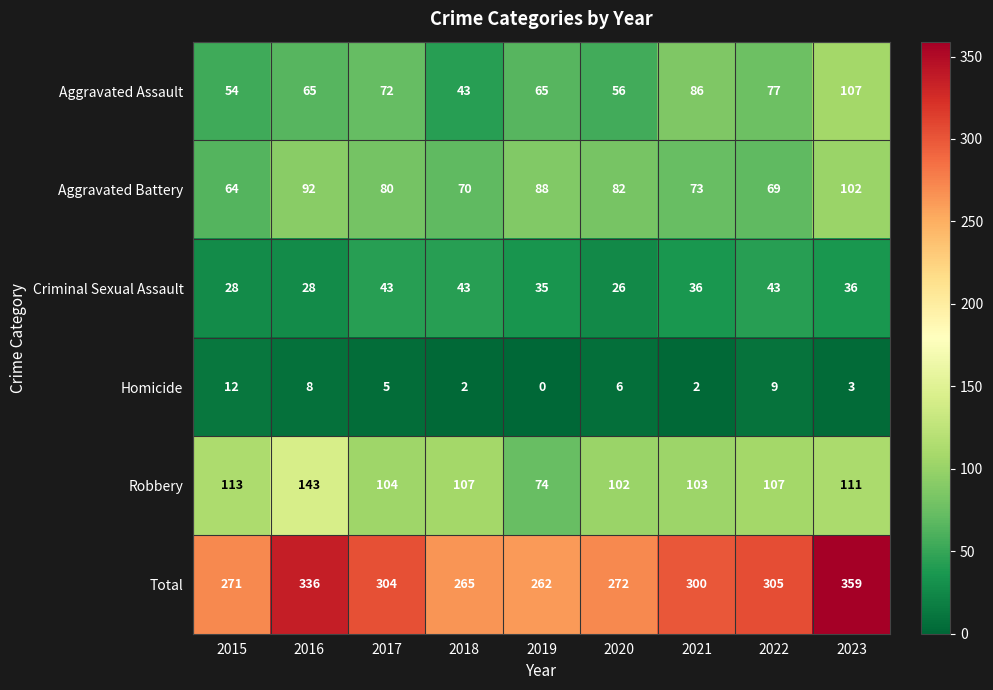

Which label corresponds to the largest value in the chart?

2023